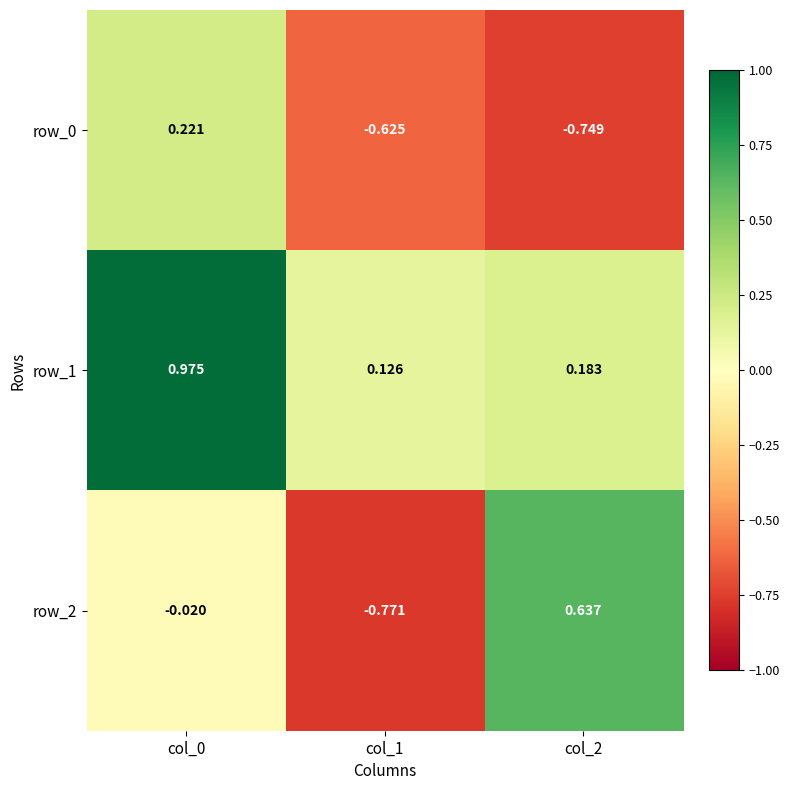

Is the value of row_1 at col_1 greater than the value of row_0 at col_0?

No